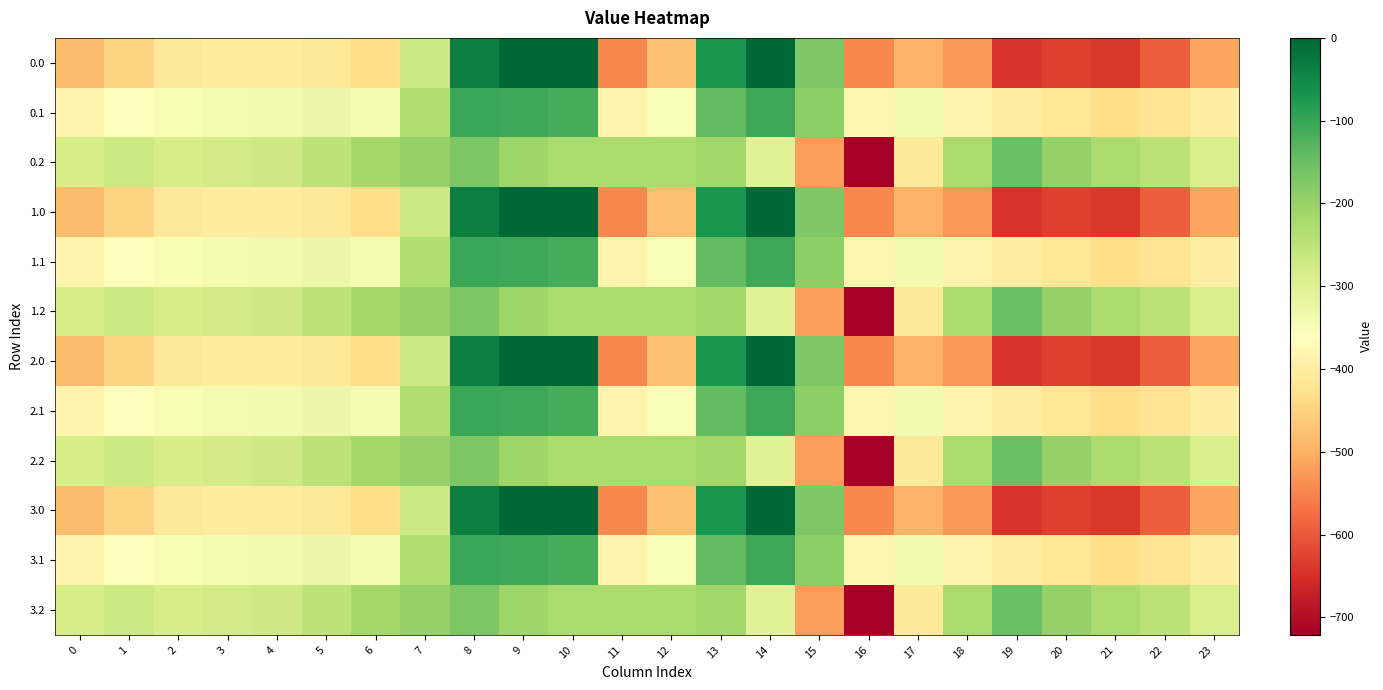

List the series in order of their peak value, lowest first.

0.2, 1.2, 2.2, 3.2, 0.1, 1.1, 2.1, 3.1, 0.0, 1.0, 2.0, 3.0